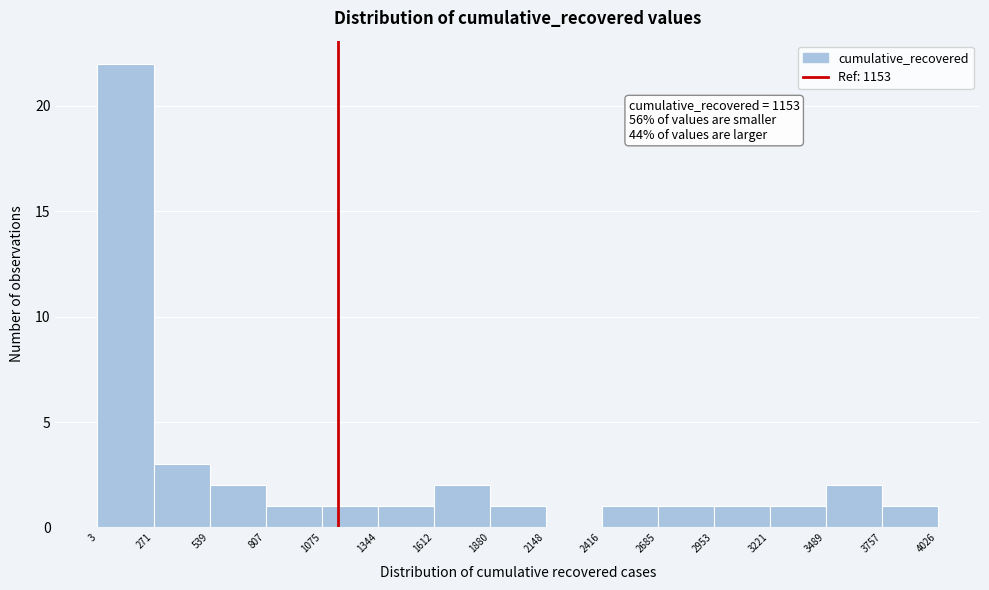

Over which range of the x-axis is the bar tallest?

3 to 271